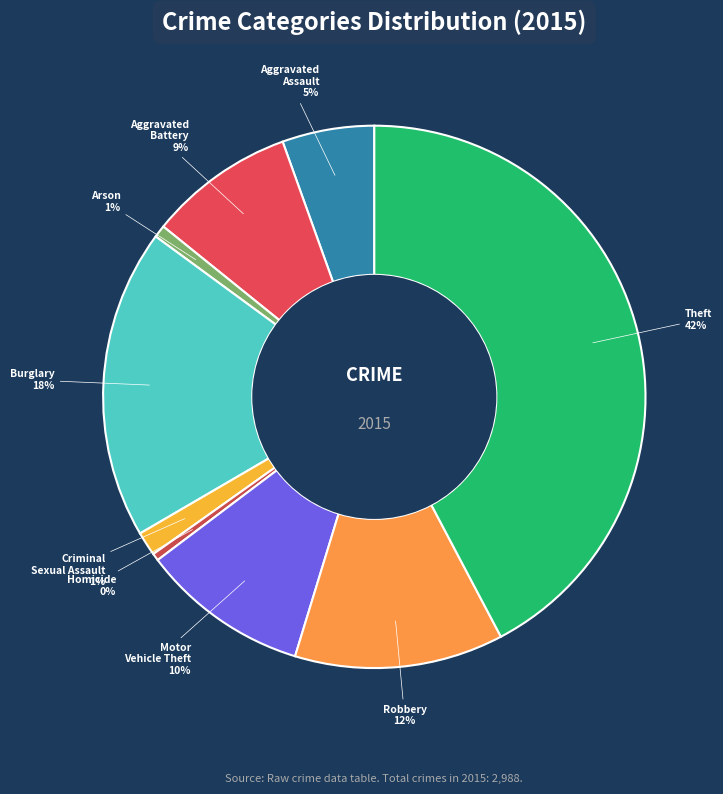

Between Burglary and Aggravated Battery, which is larger?

Burglary